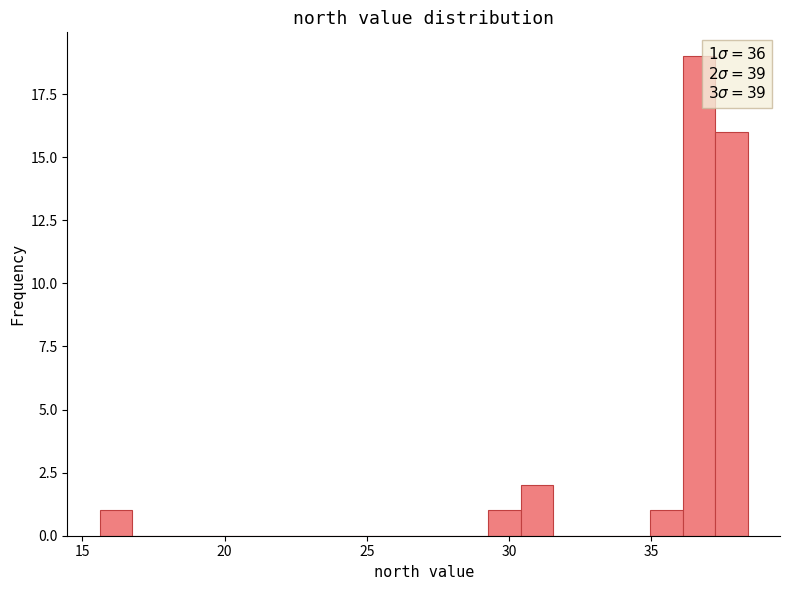

Read against the x-axis, roughly where is the centre of the tallest bar?

36.5